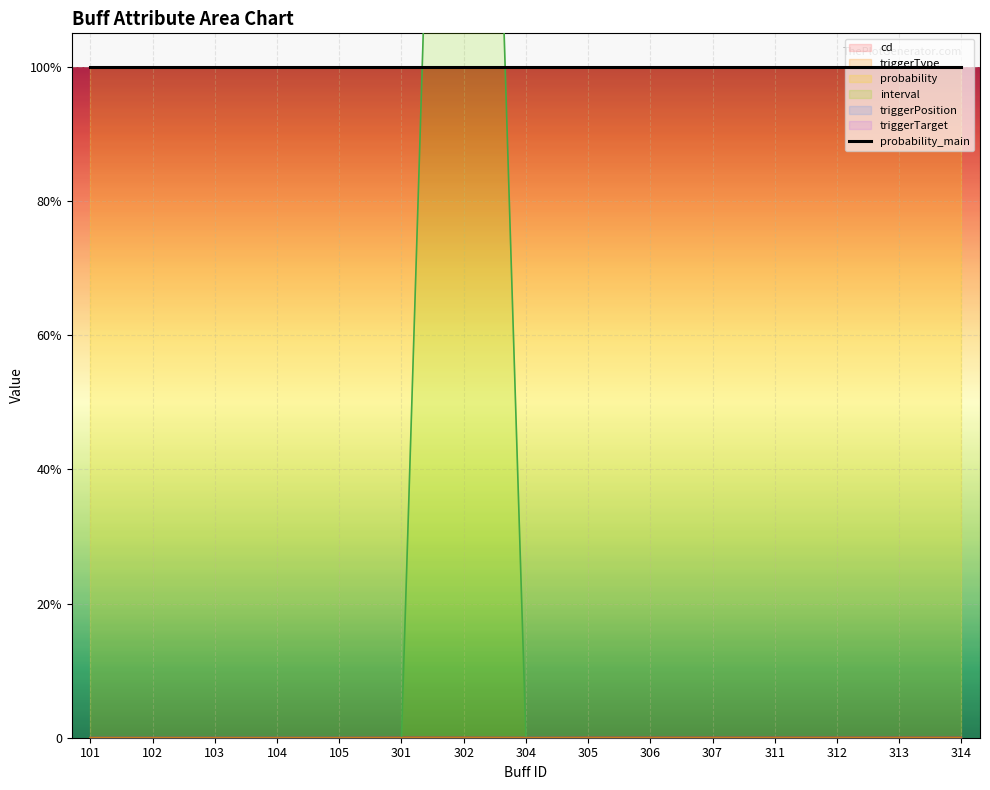

Is the value of triggerType at 311 greater than the value of triggerPosition at 307?

Yes